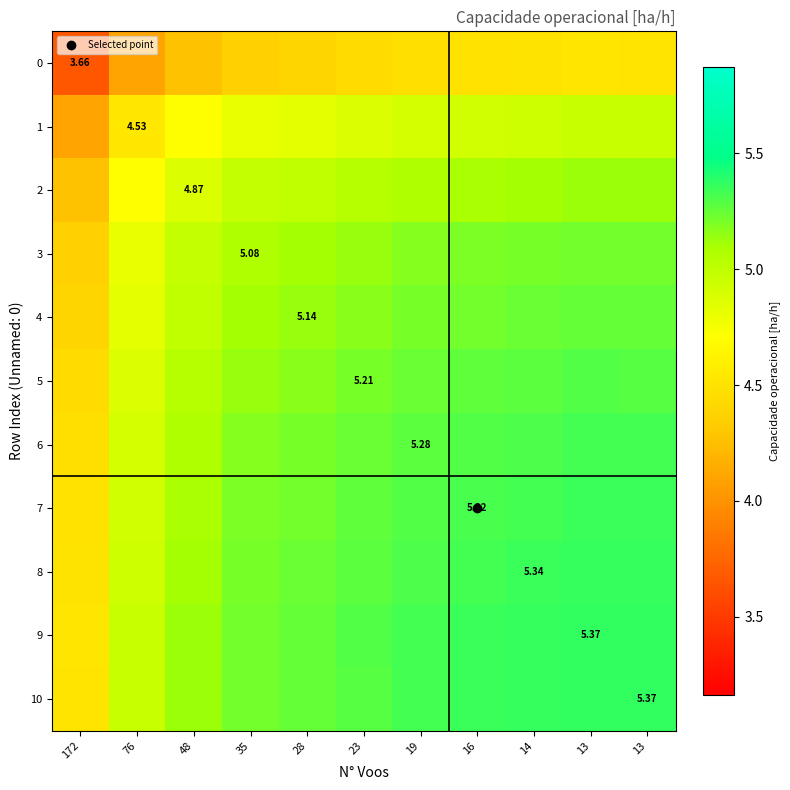

What is the greatest value displayed?

5.4